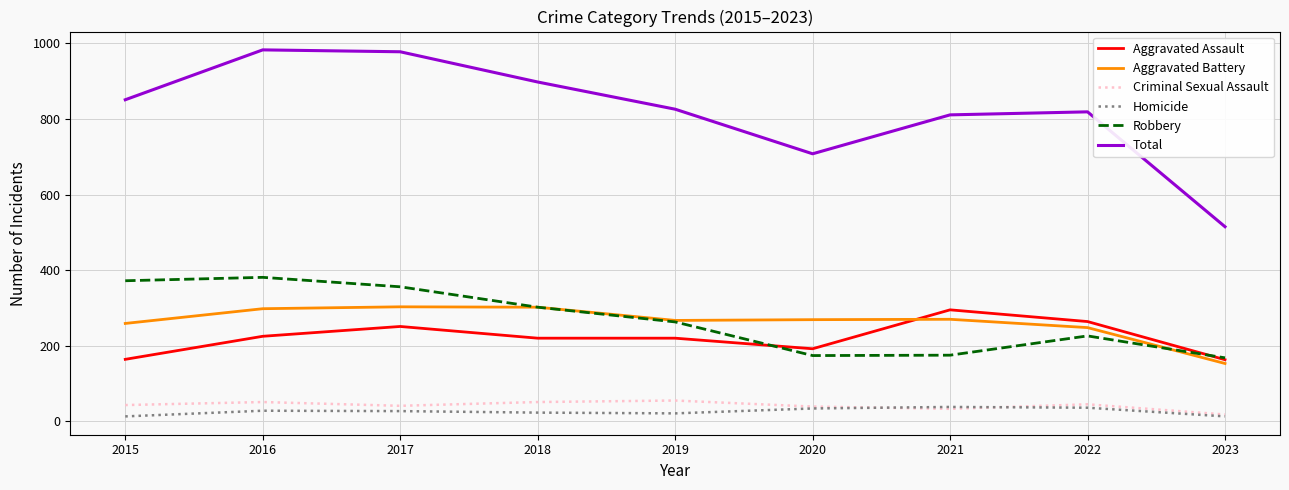

True or false: Aggravated Assault and Criminal Sexual Assault cross at least once.

False